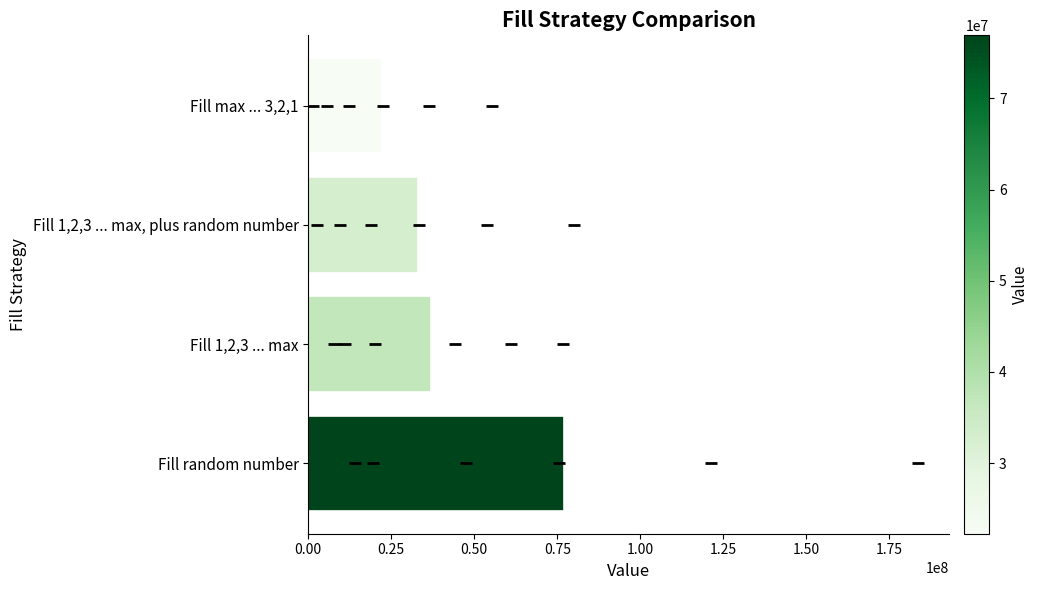

What is the difference between the maximum and minimum values?

54664160.2